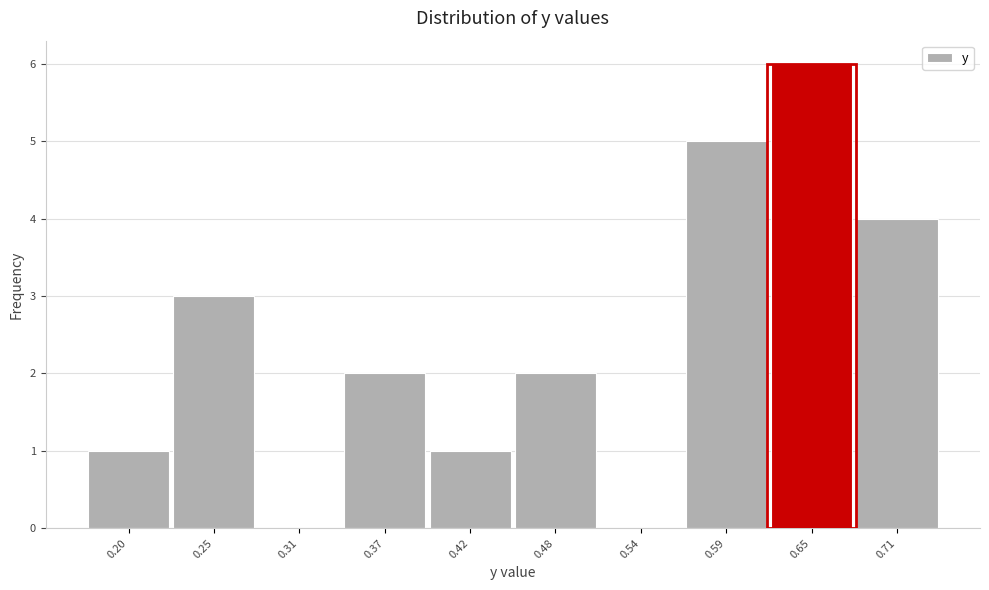

Reading left to right, what are all the values shown in this chart?

0.20=1	0.25=3	0.31=0	0.37=2	0.42=1	0.48=2	0.54=0	0.59=5	0.65=6	0.71=4